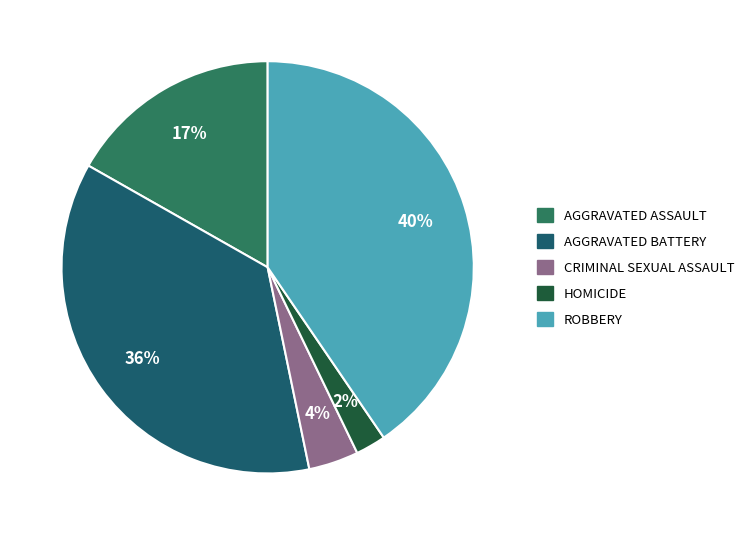

Which category has the biggest portion of the pie?

Robbery